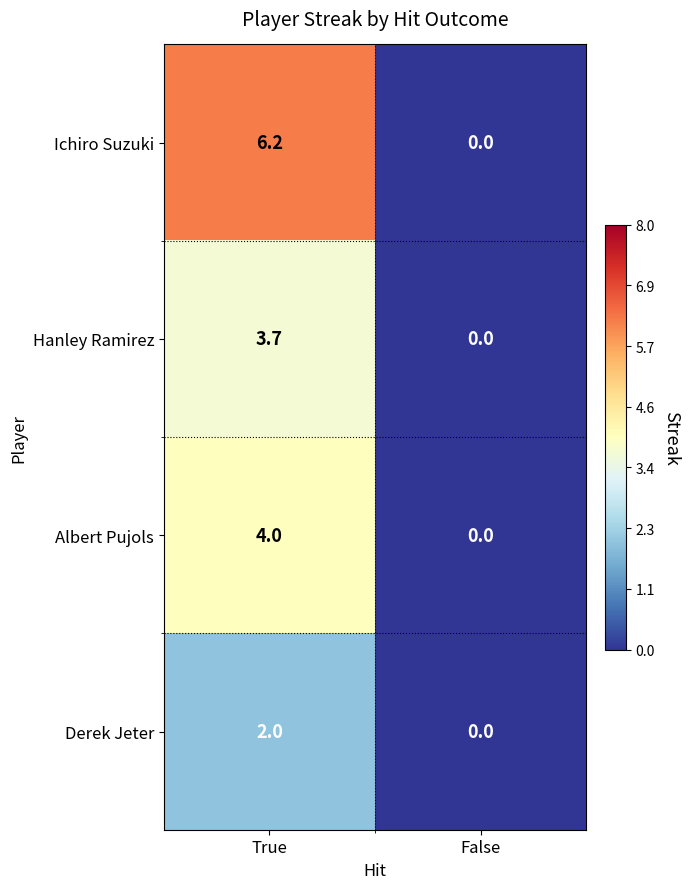

Which series has the largest total across all categories?

Ichiro Suzuki